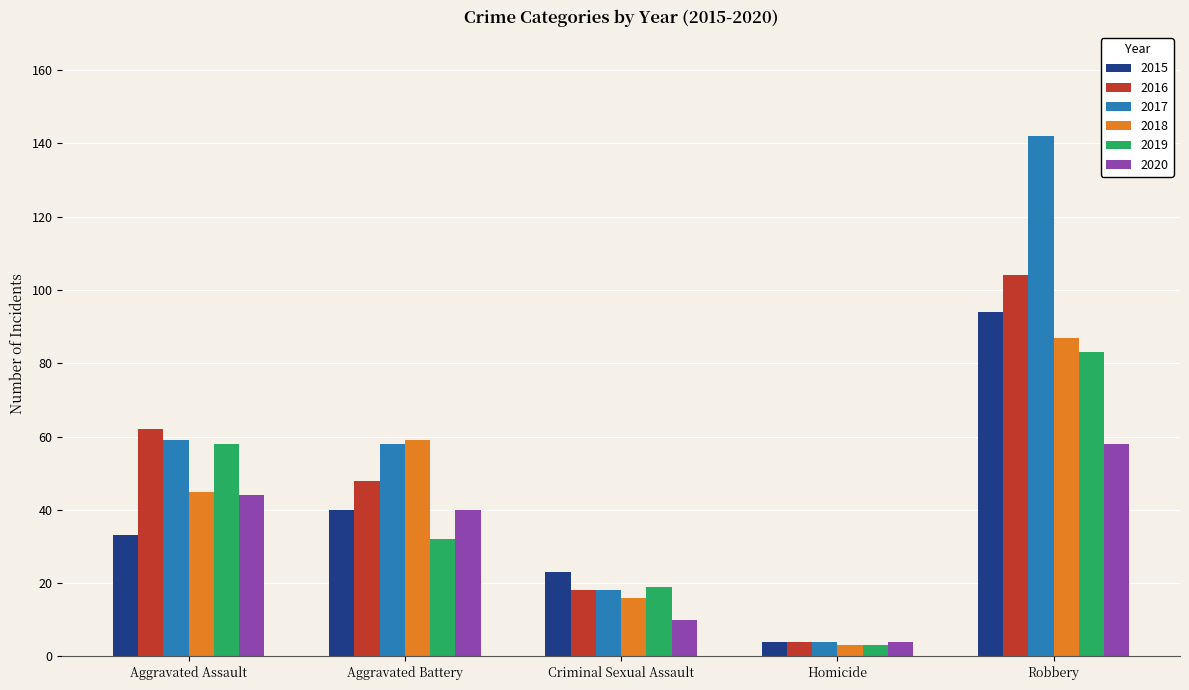

Where is 2019 nearest to the value 43?

Aggravated Battery